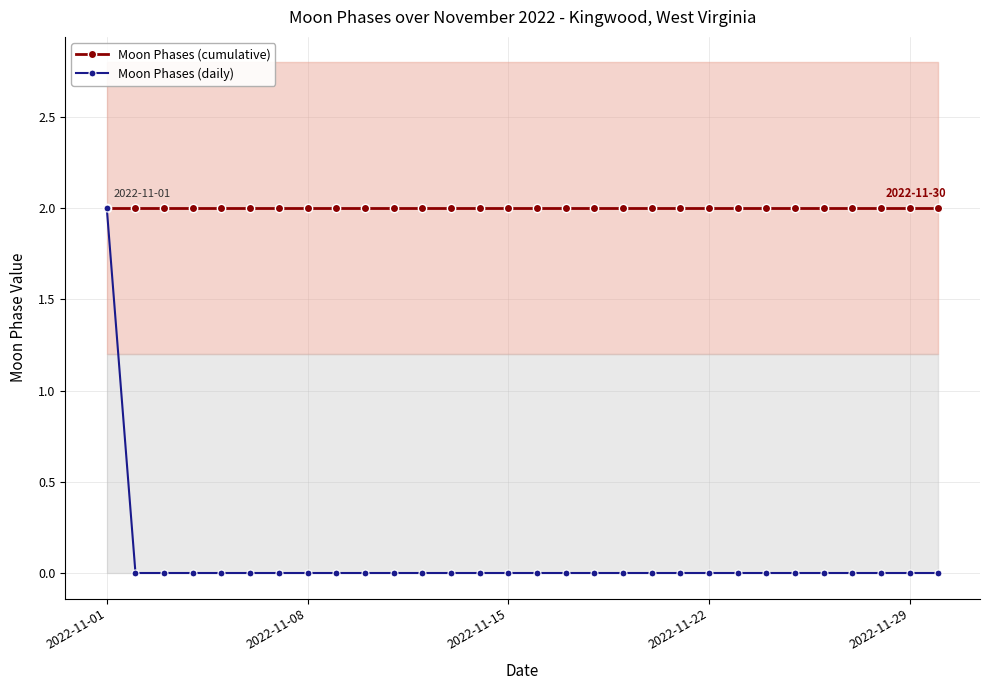

Does the chart have visible grid lines?

Yes